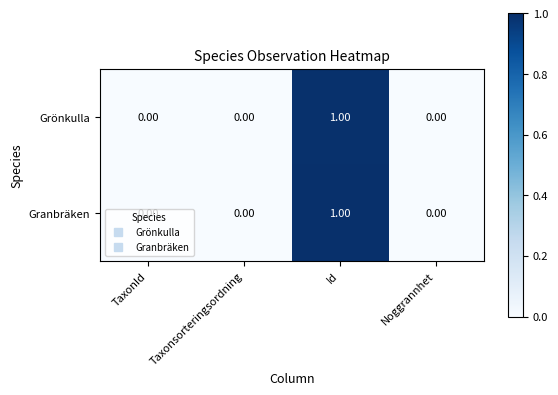

Is the value of Grönkulla at Id greater than the value of Granbräken at Noggrannhet?

Yes